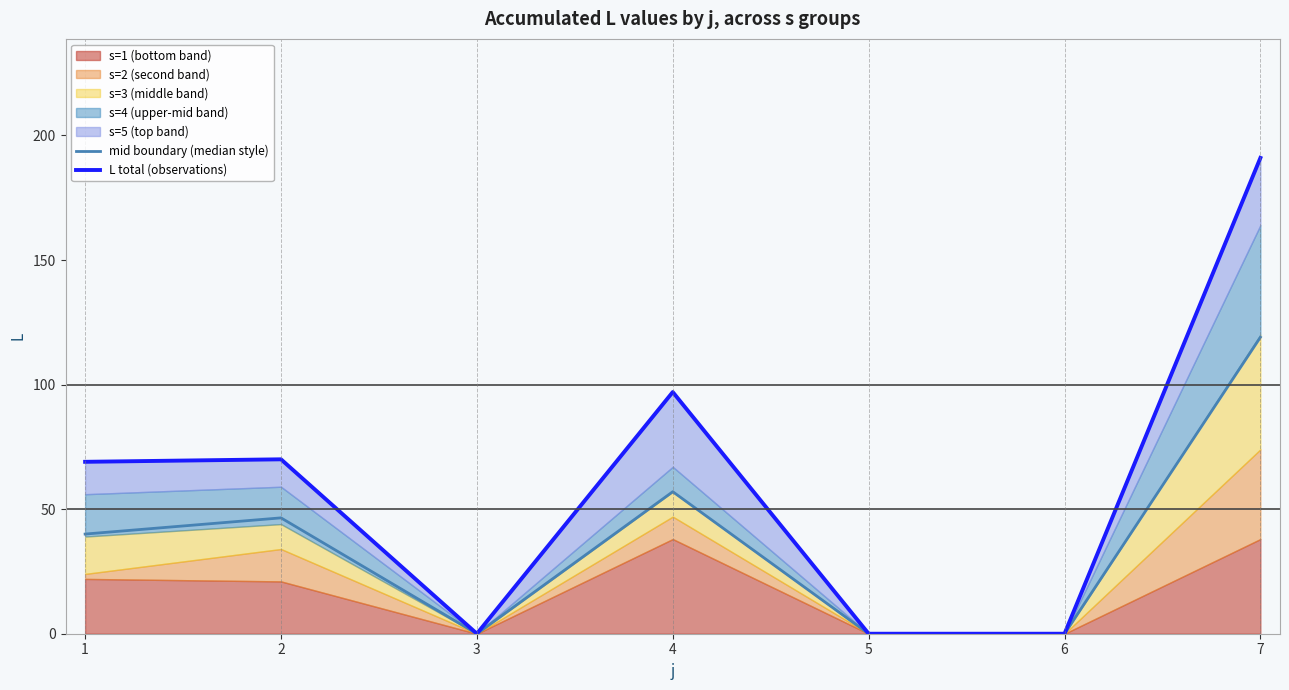

The mid boundary (median style) series shows 0.0 at 6. True or false?

True